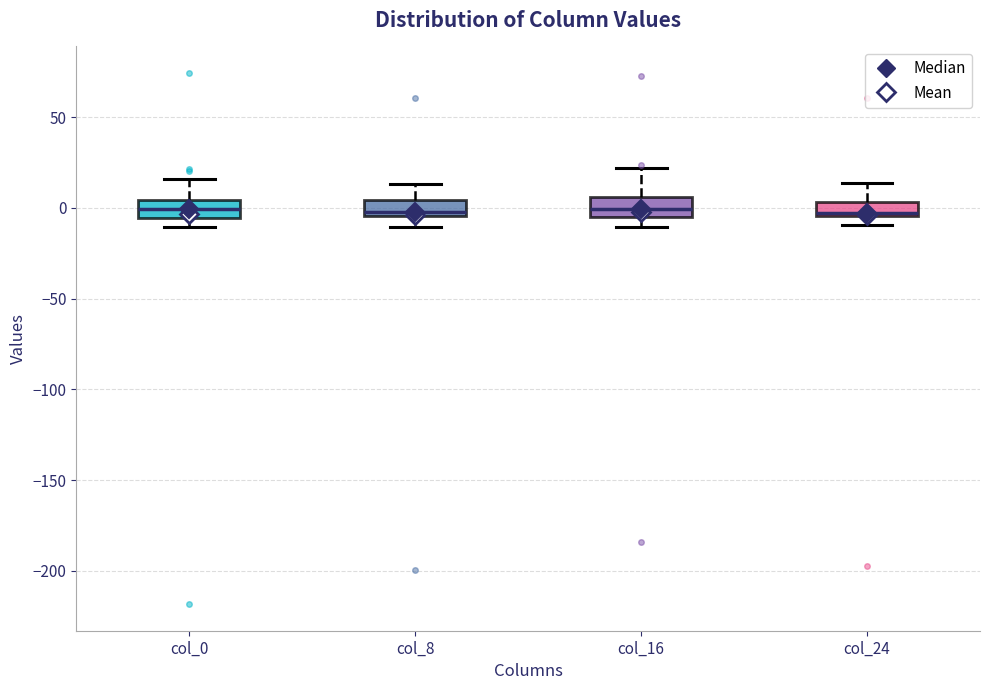

Reading left to right, read every box against the y-axis: the position of its median line, the range the box covers, and the ends of its whiskers. The values are not printed on the chart, so give them approximately, as read against the axis.

col_0: median 0, box -5 to 5, whiskers -10 to 15
col_8: median 0, box -5 to 5, whiskers -10 to 15
col_16: median 0, box -5 to 5, whiskers -10 to 20
col_24: median -5 (just above the box's lower edge), box -5 to 5, whiskers -10 to 15